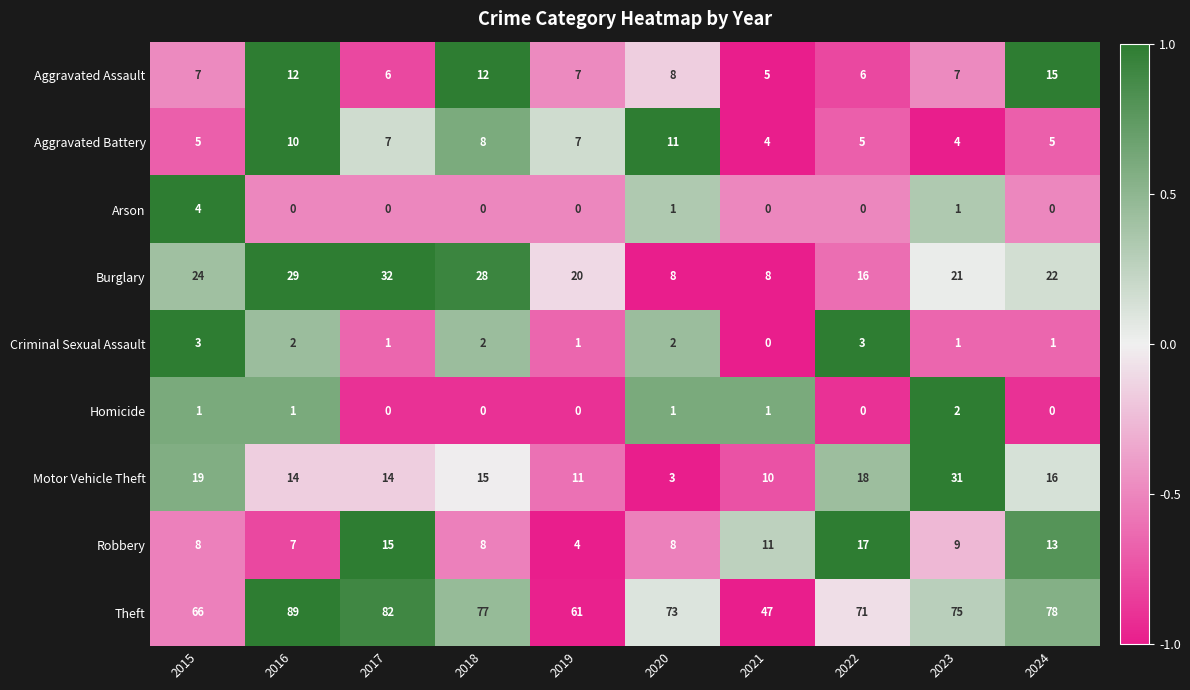

Rank the series by their maximum value, from highest to lowest.

Theft, Burglary, Motor Vehicle Theft, Robbery, Aggravated Assault, Aggravated Battery, Arson, Criminal Sexual Assault, Homicide